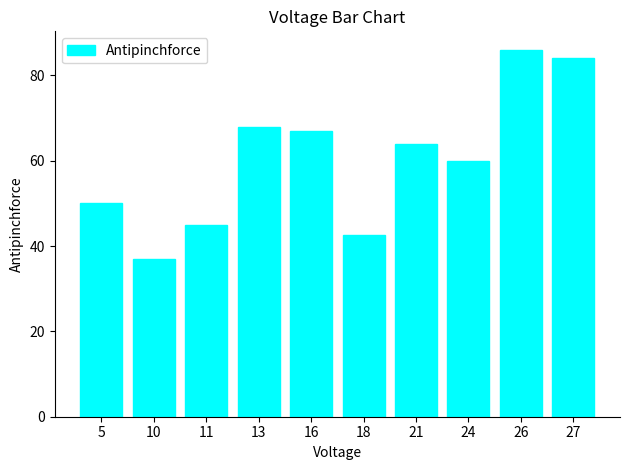

What is the average value?

60.4